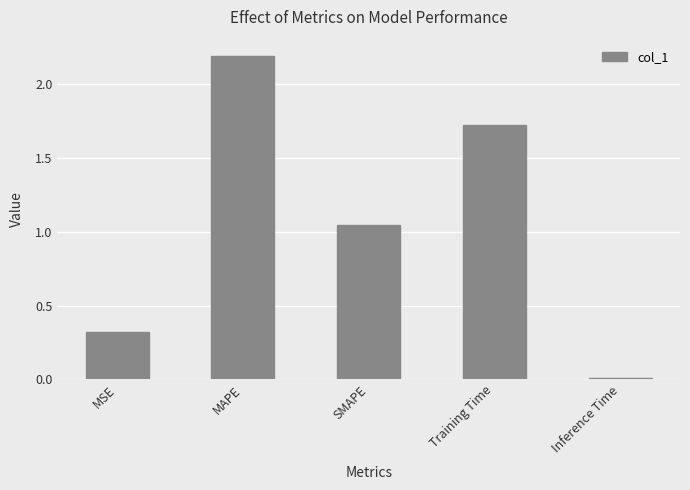

What is the label of the 2nd bar from the left?

MAPE